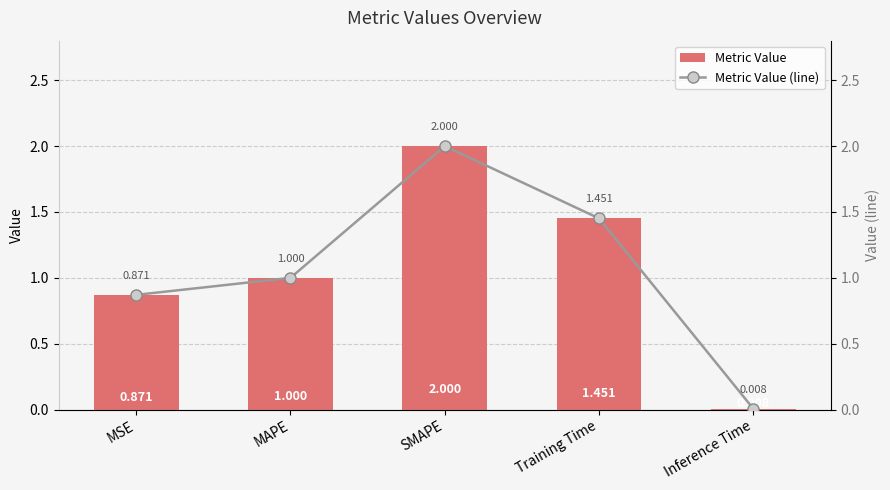

Is it true that col_1 equals 1.5 at MAPE?

False